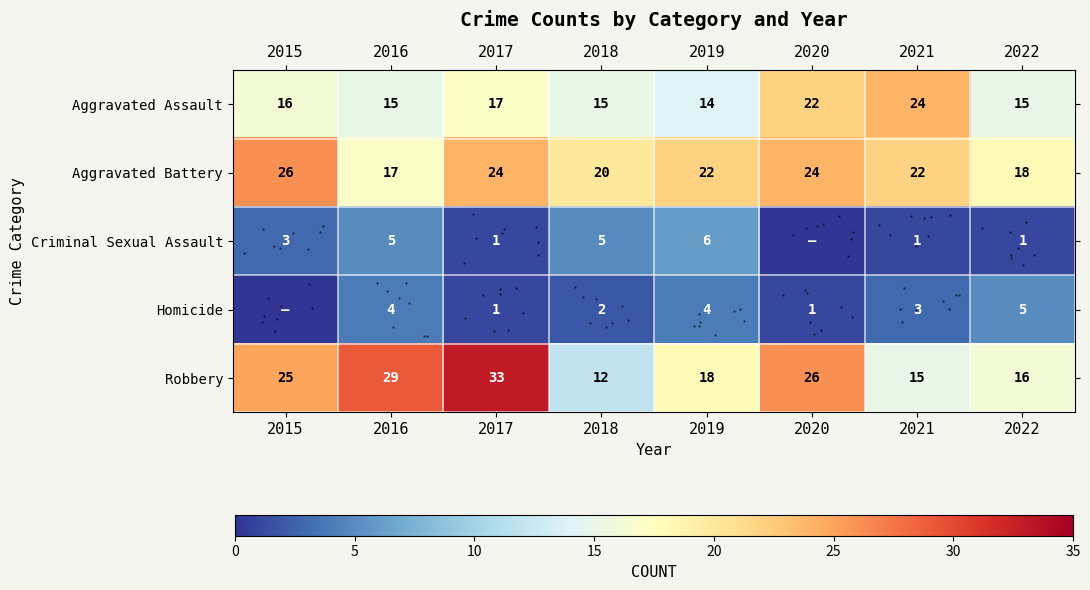

What is the sum of all row_0 values?

138